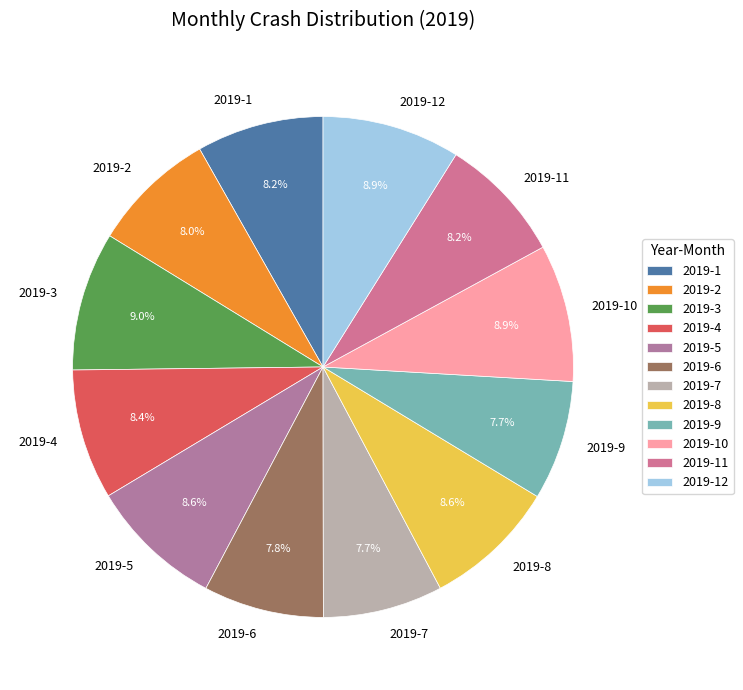

Does 2019-4 account for over 50% of the chart?

No